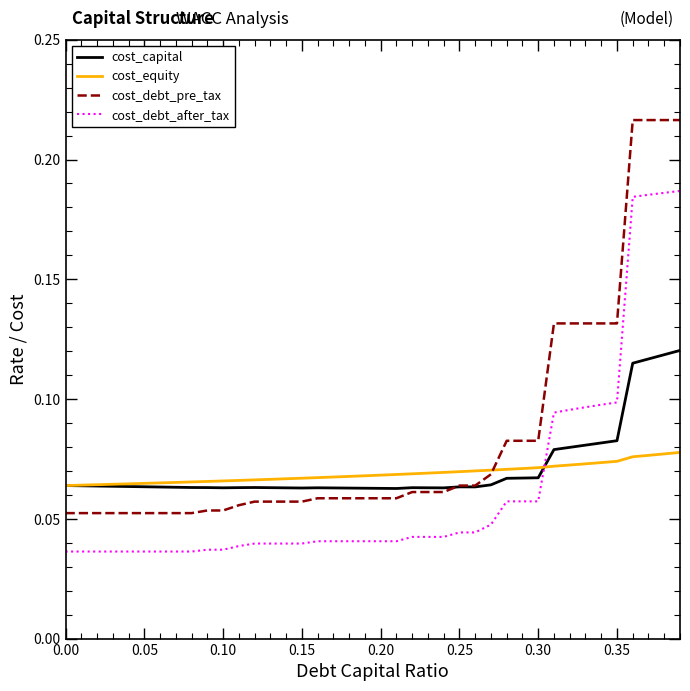

Rank the series by their maximum value, from lowest to highest.

cost_equity, cost_capital, cost_debt_after_tax, cost_debt_pre_tax